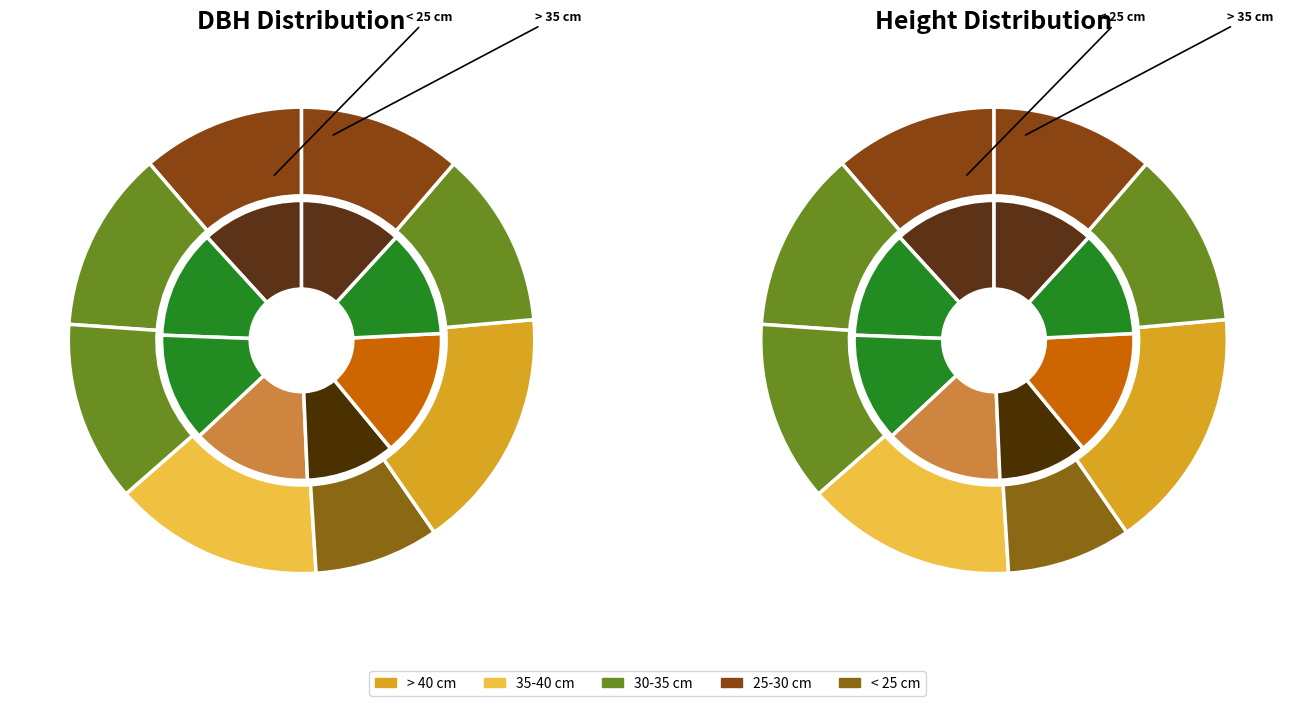

How many segments does this pie chart have?

8